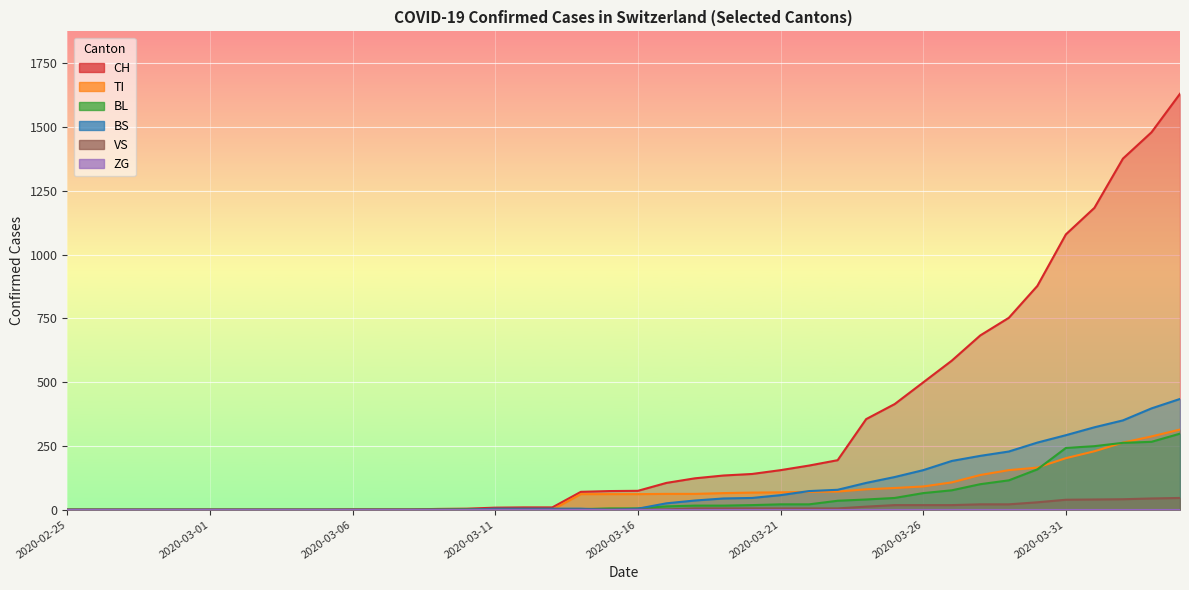

What is the average value of the TI series?

69